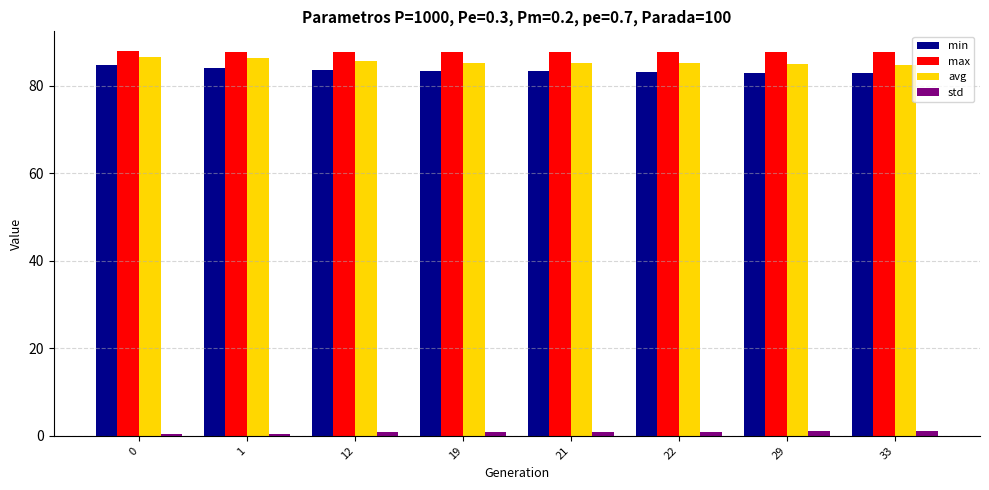

At 29, list the series in order from largest to smallest.

max, avg, min, std